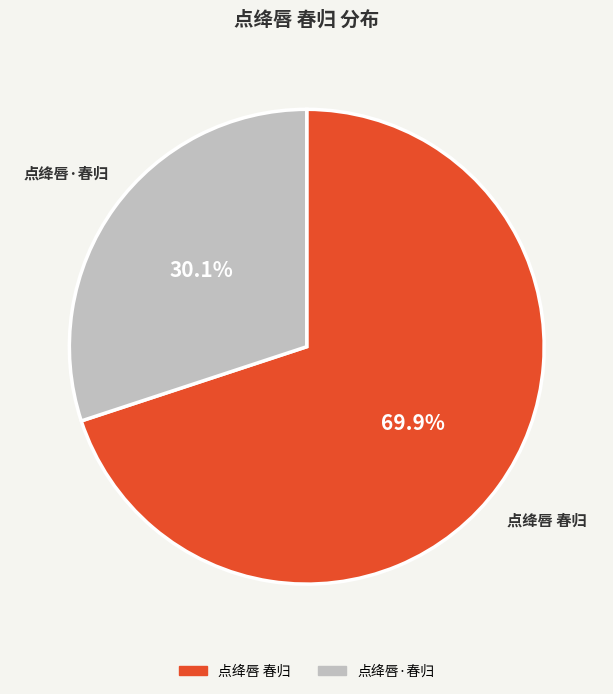

How many slices are in this pie chart?

2